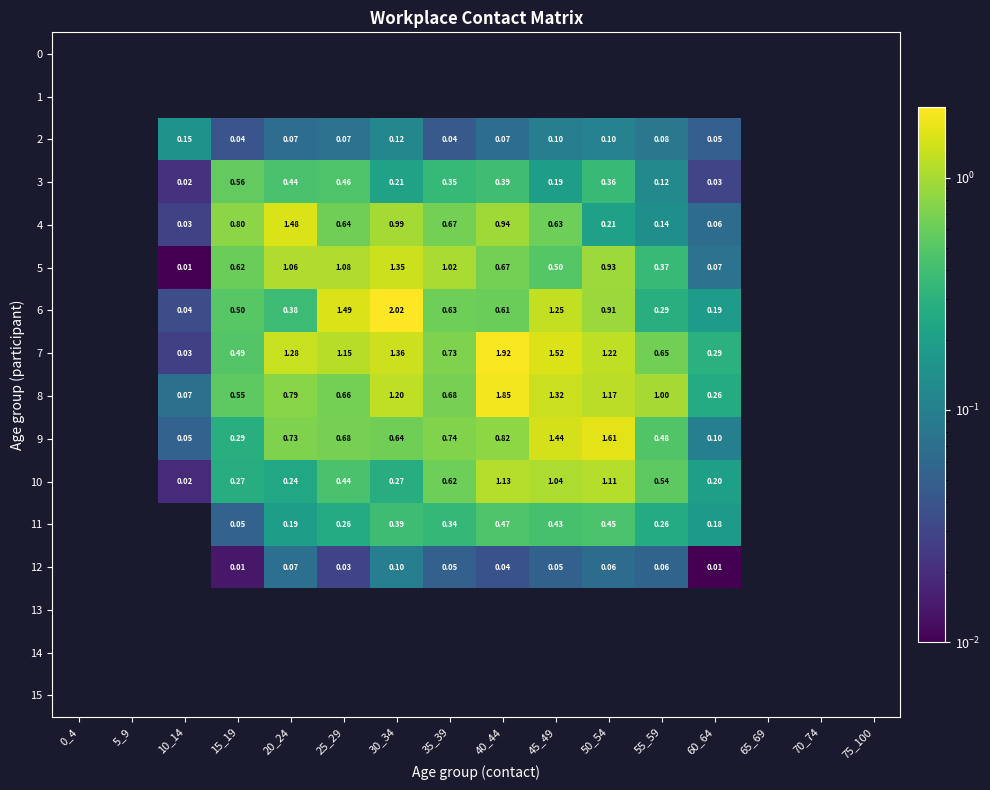

How many distinct data groups are displayed?

16